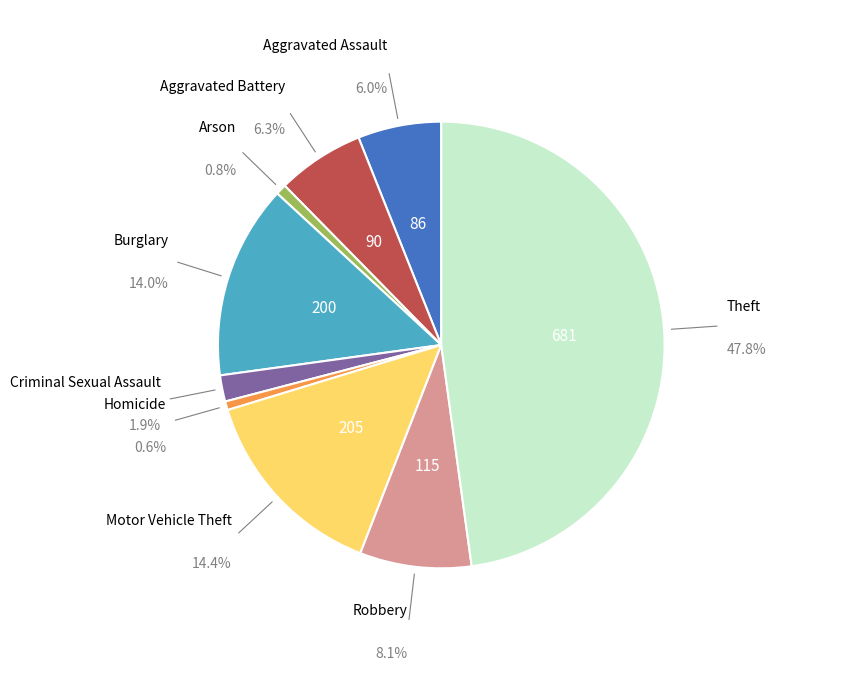

Does any single category account for the majority?

No